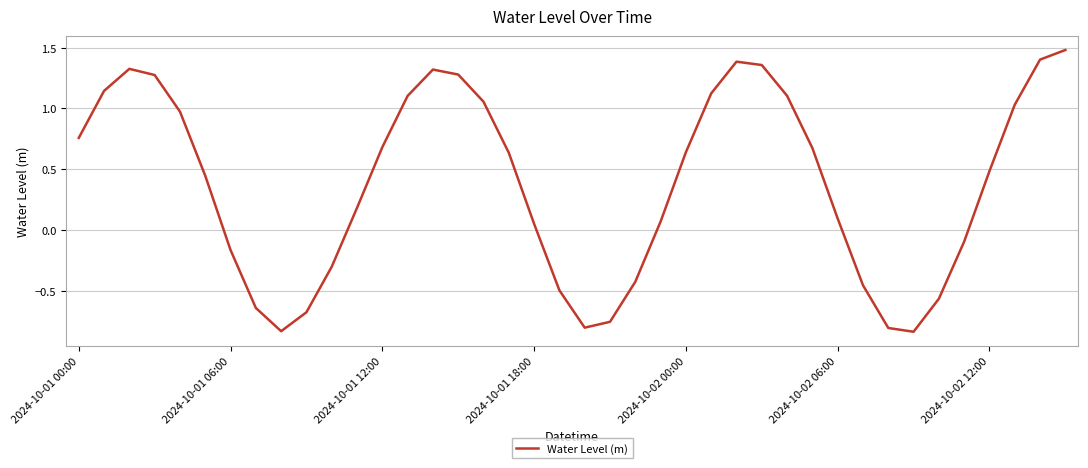

True or false: the data has more than 2 interior local peaks.

True